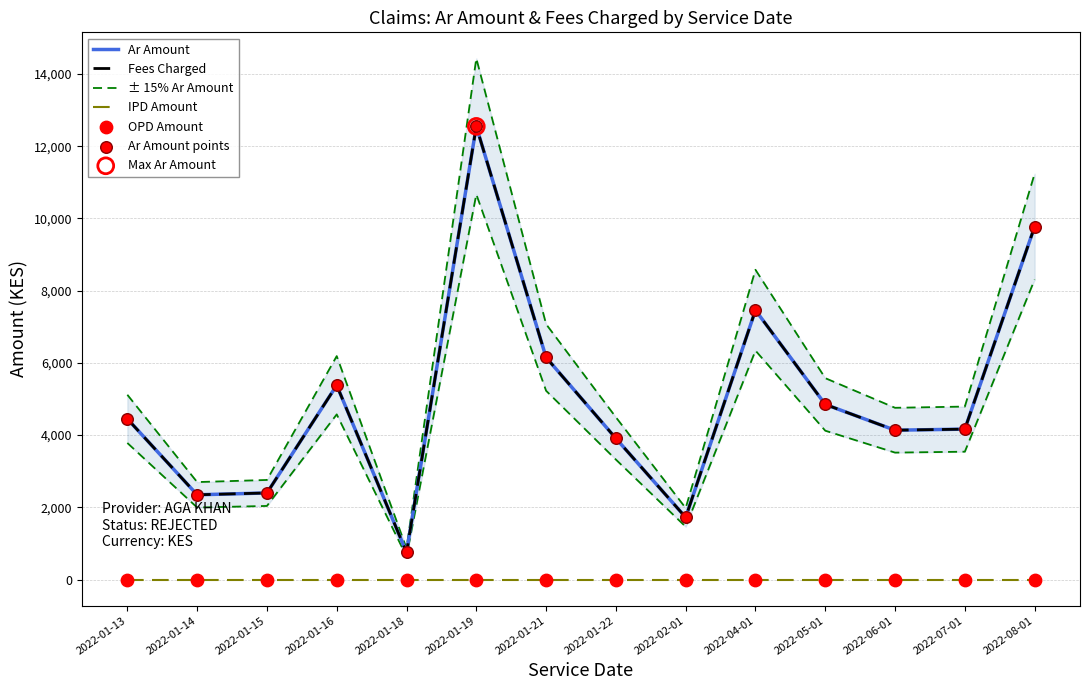

Which series has the widest spread of Y values?

± 15% Ar Amount